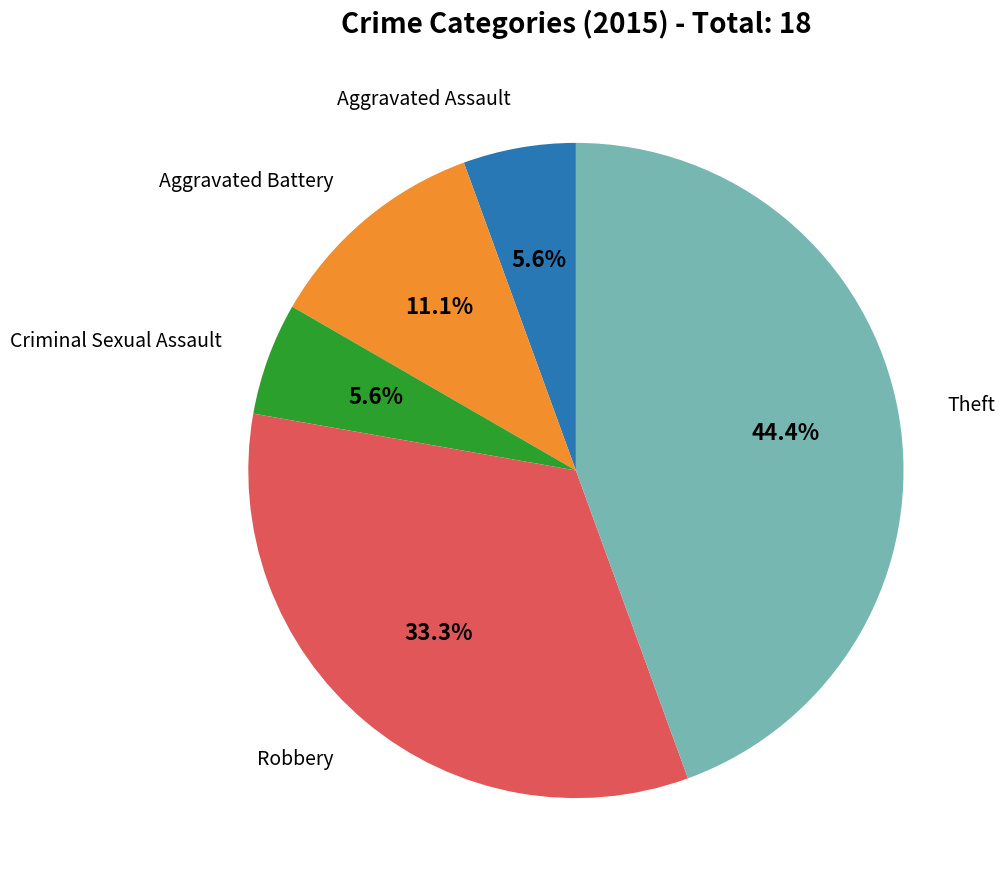

Is there a majority slice in this chart?

No